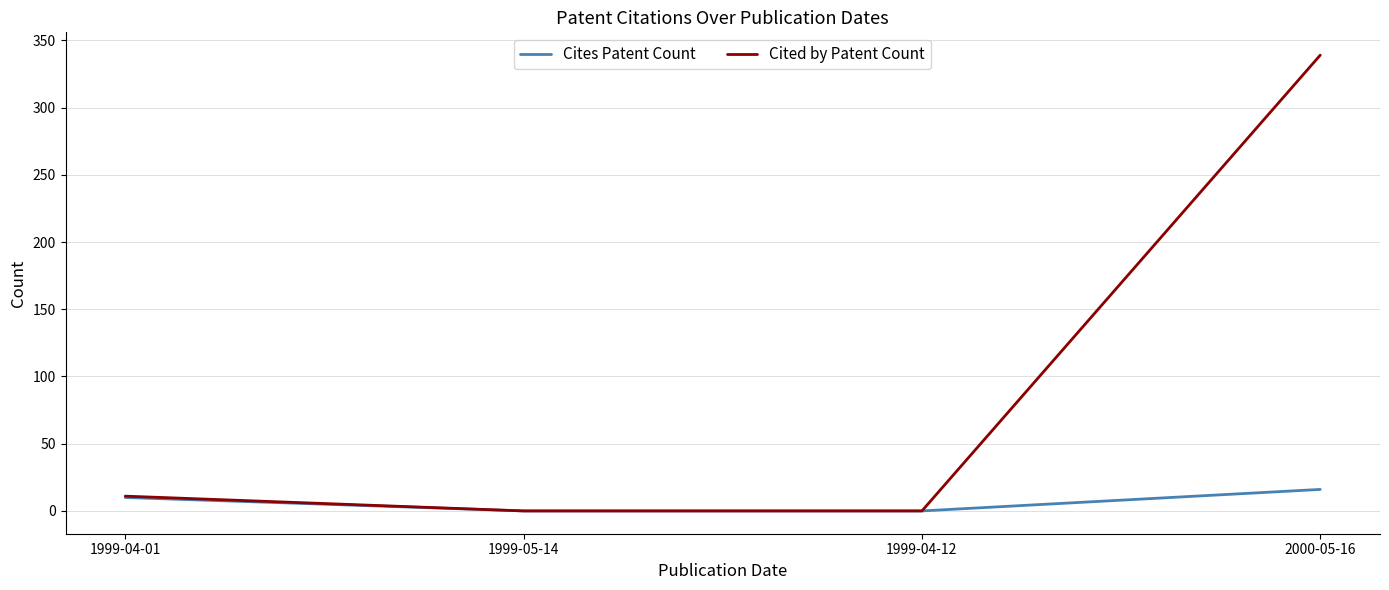

Is it true that Cited by Patent Count equals 112 at 2000-05-16?

False